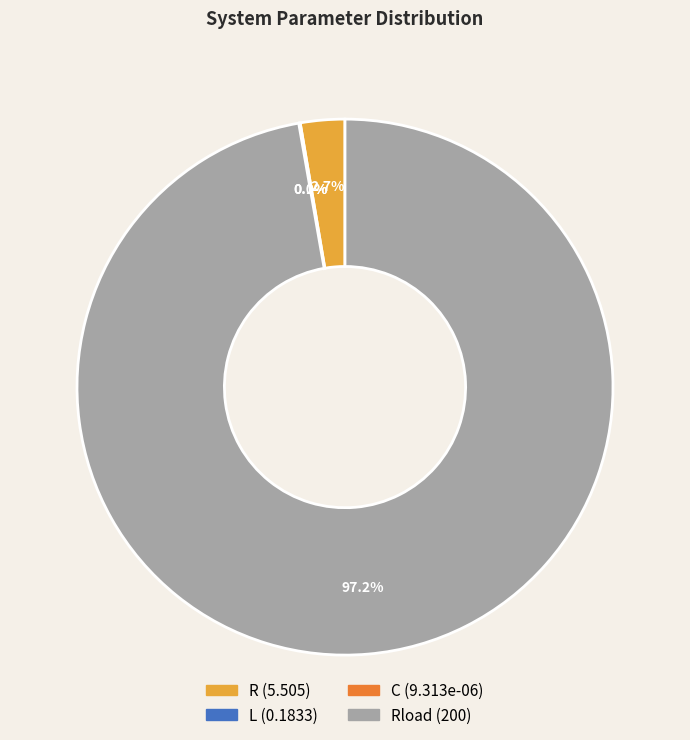

Is there a majority slice in this chart?

Yes